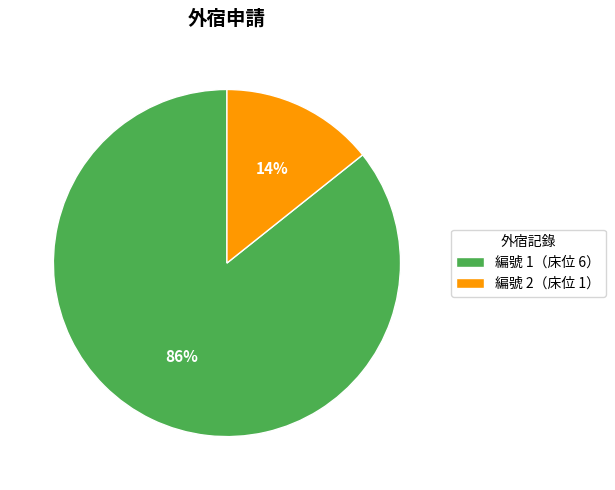

To the nearest percent, what is the average slice percentage?

50%